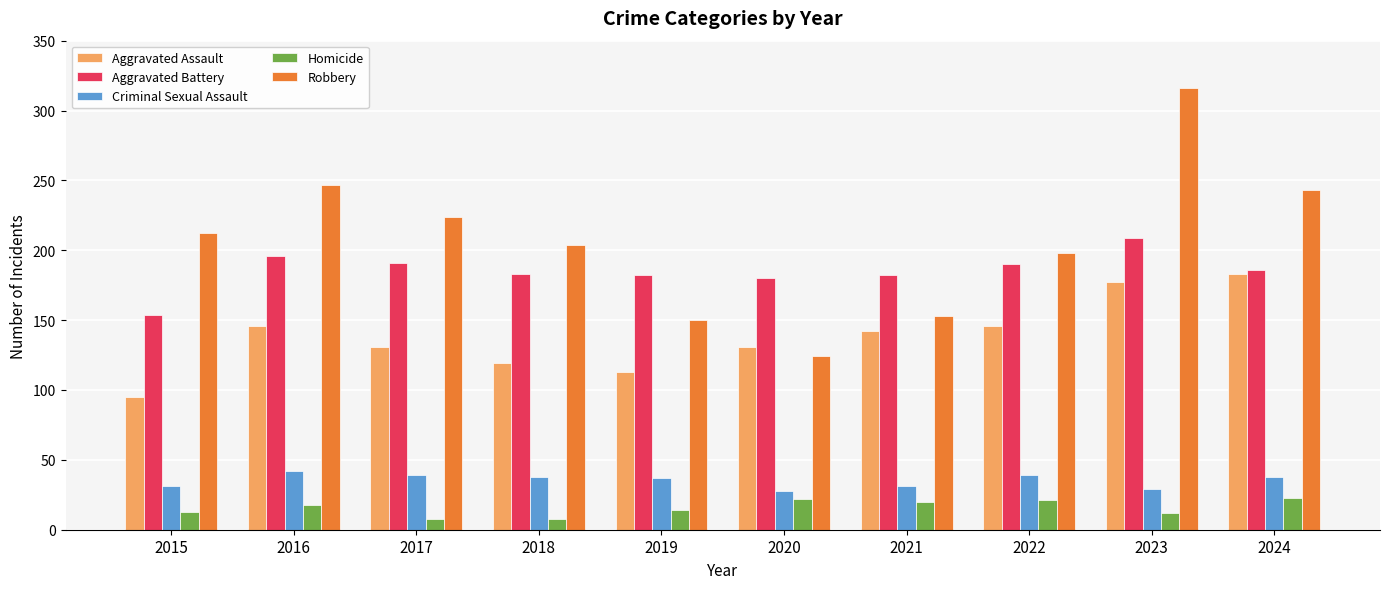

Which series has the largest range (max minus min)?

Robbery